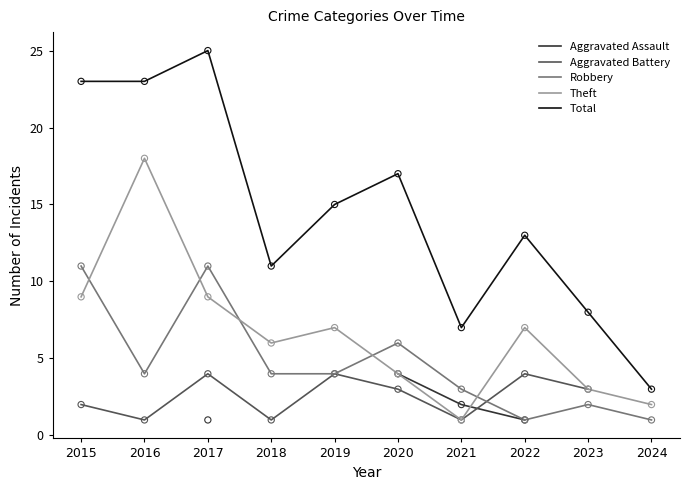

At which category is the sum across all series the highest?

2017